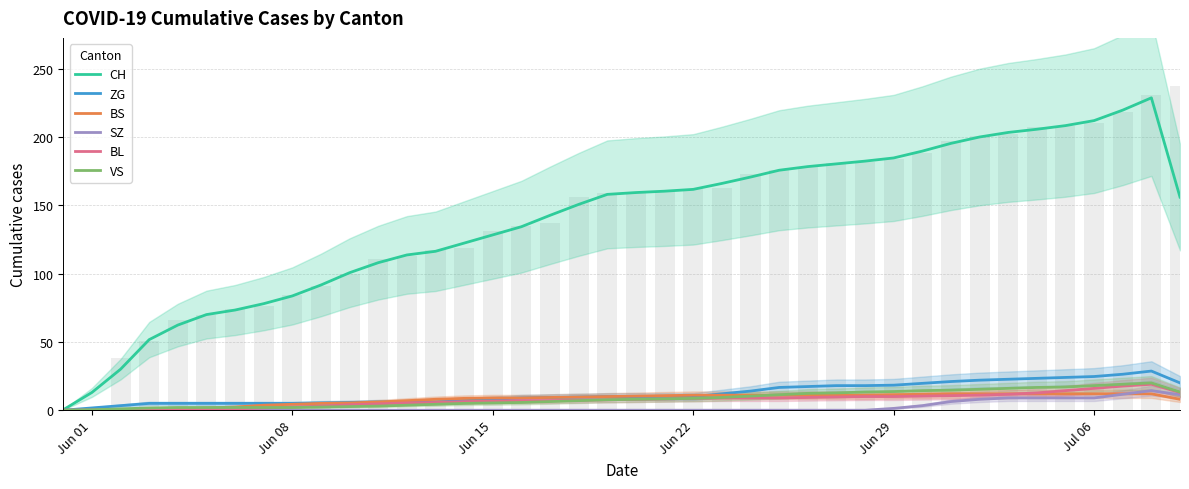

At which label does SZ reach its minimum?

Jun 01